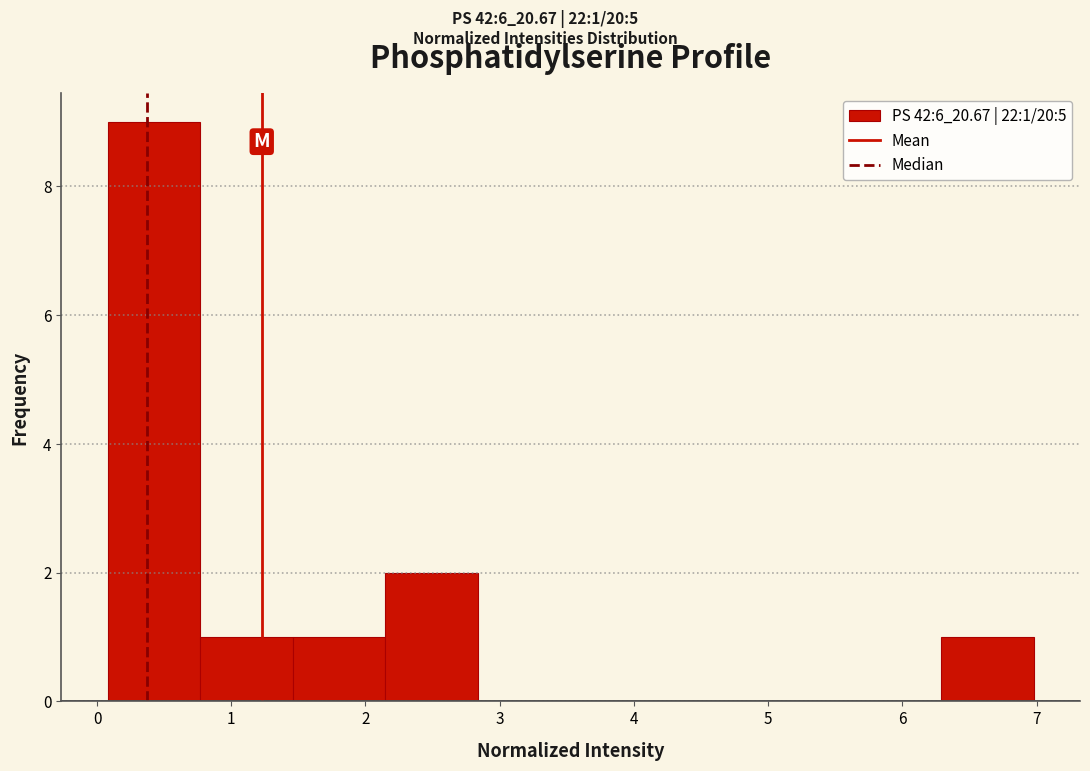

Which range on the x-axis has the tallest bar?

0.1 to 0.8